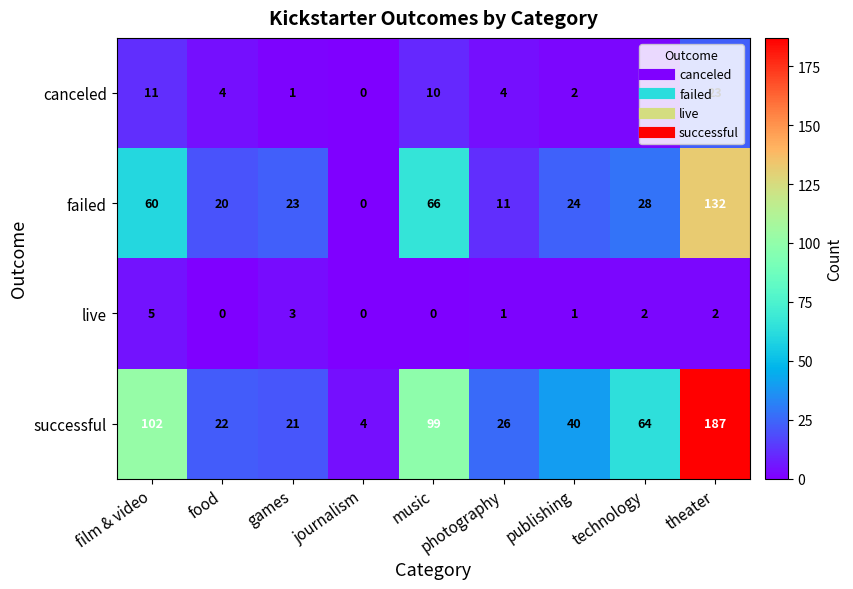

How many live values are between 0 and 2?

7